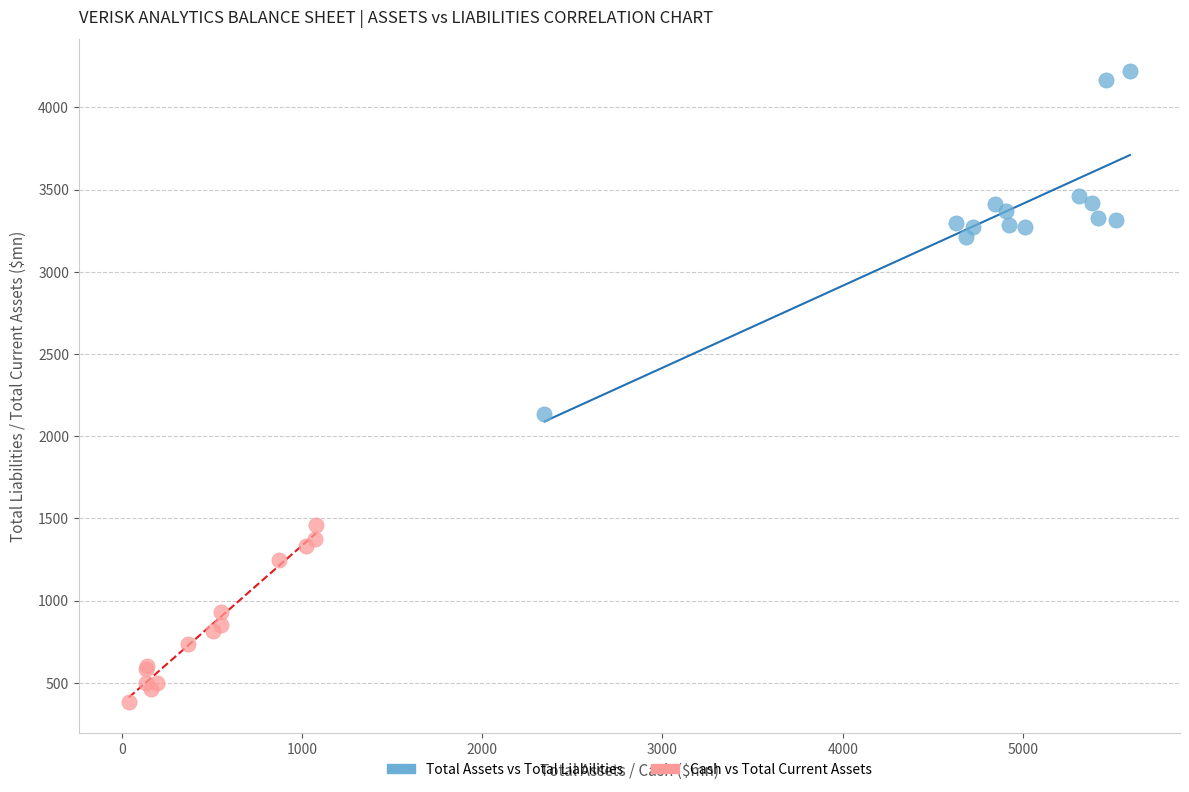

Which series contains the highest Y value?

Total Assets vs Total Liabilities